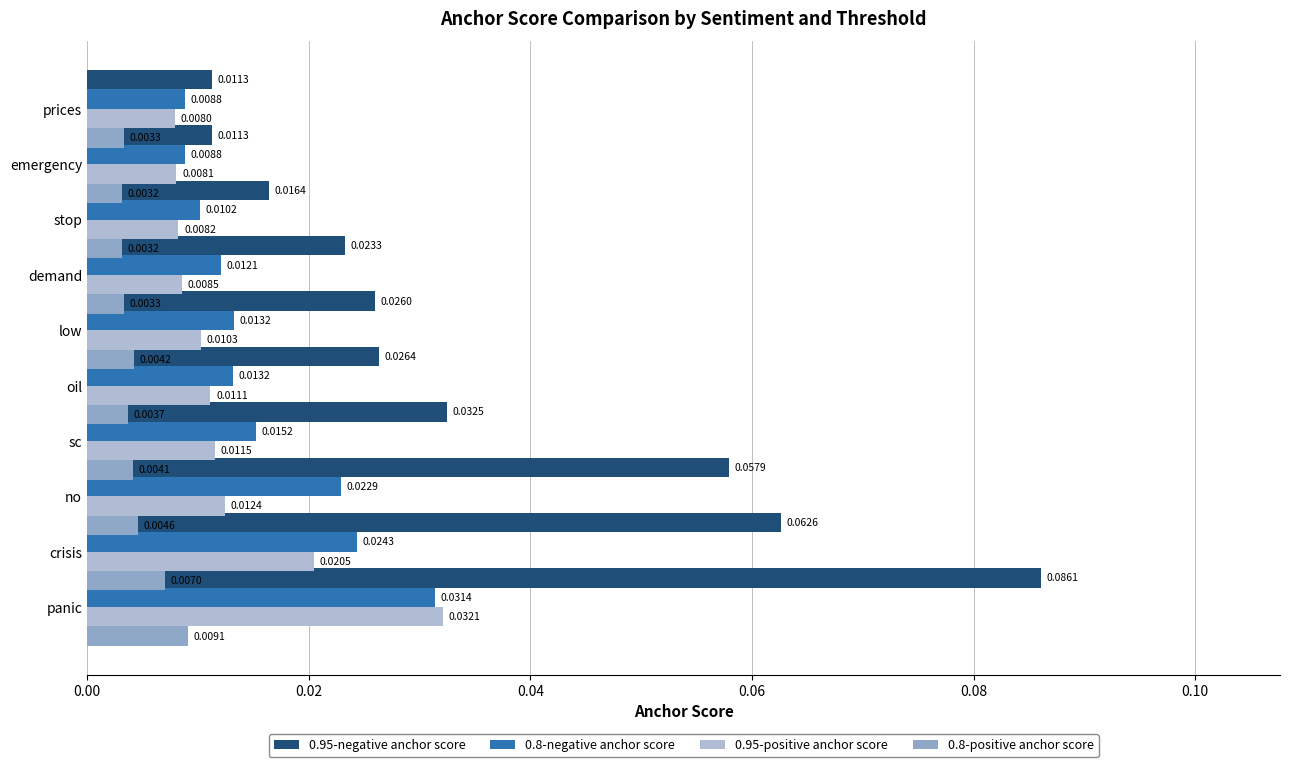

At how many categories does at least one series exceed 0?

10